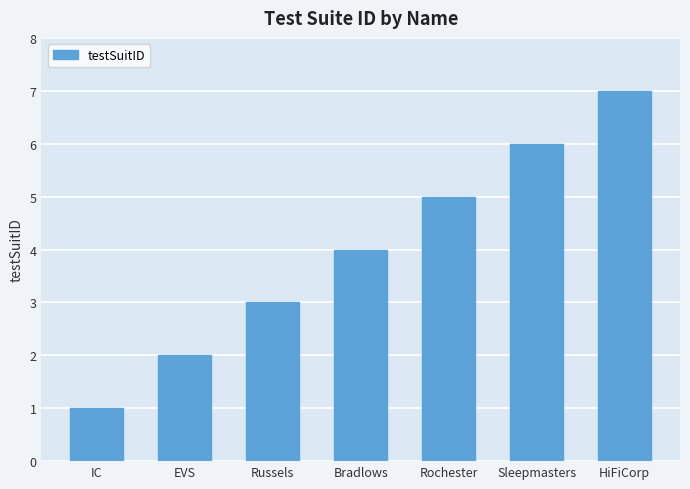

What is the label of the 7th bar from the left?

HiFiCorp